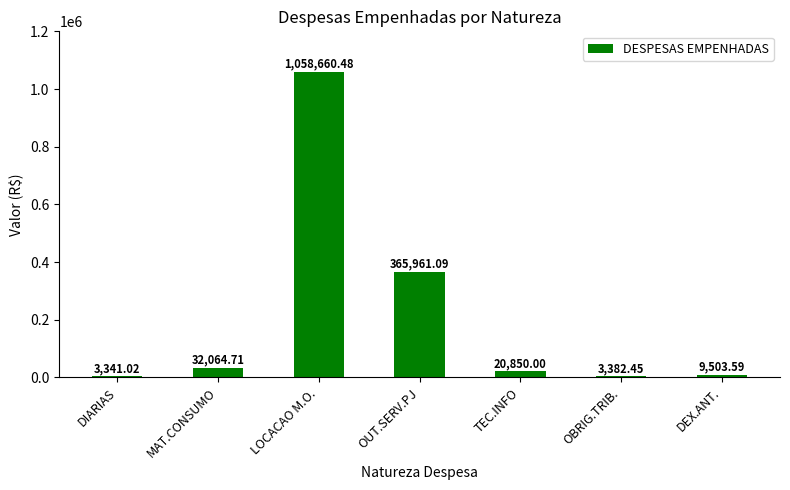

How many distinct data groups are displayed?

1